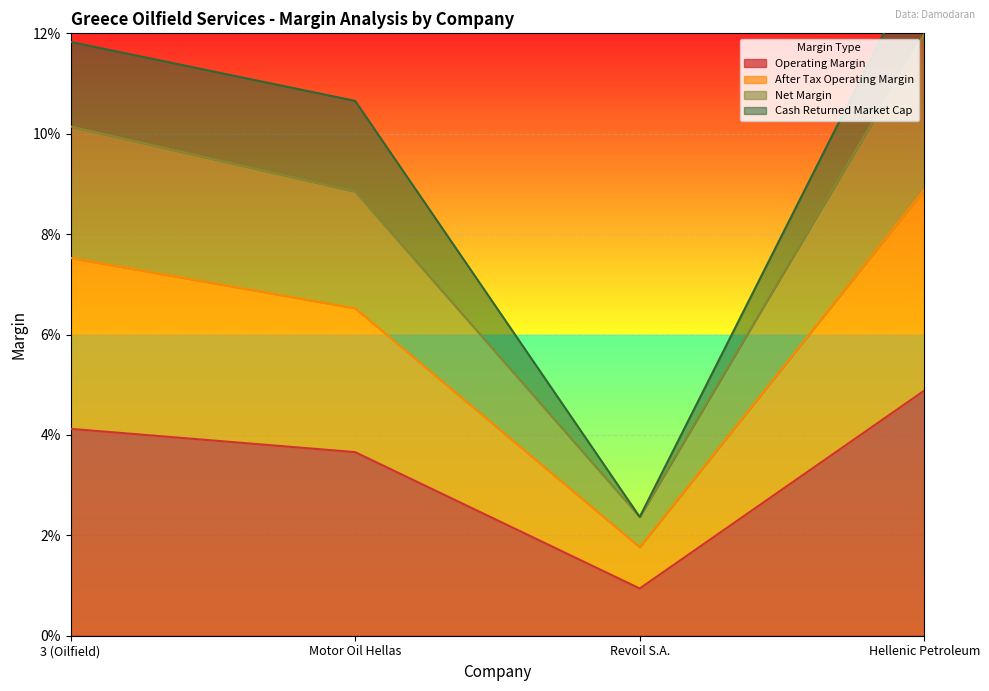

True or false: operating_margin and net_margin intersect in this chart.

False